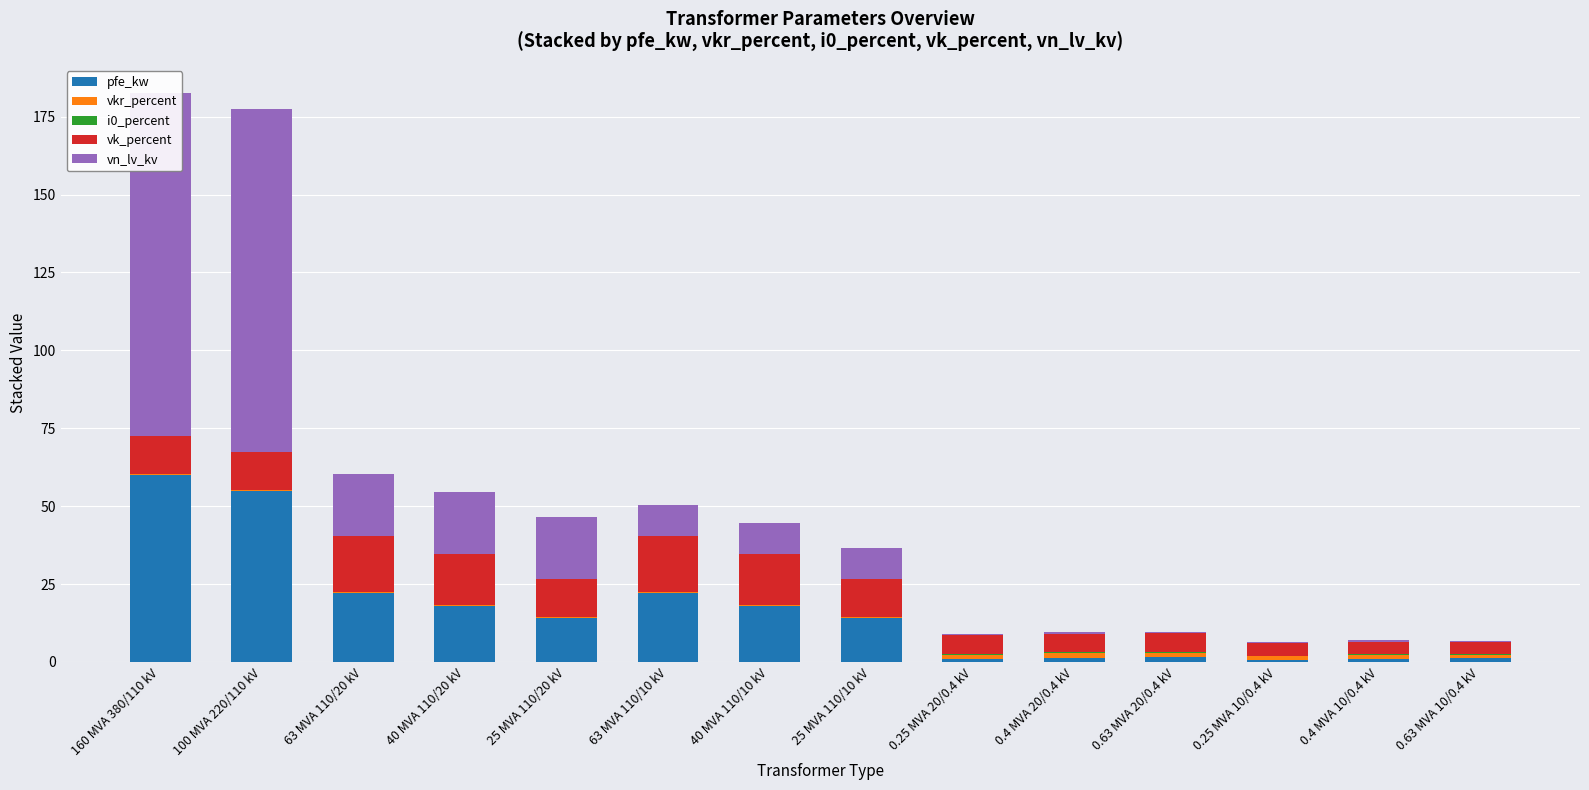

What is the difference between the pfe_kw values at 63 MVA 110/10 kV and 25 MVA 110/10 kV?

8.0